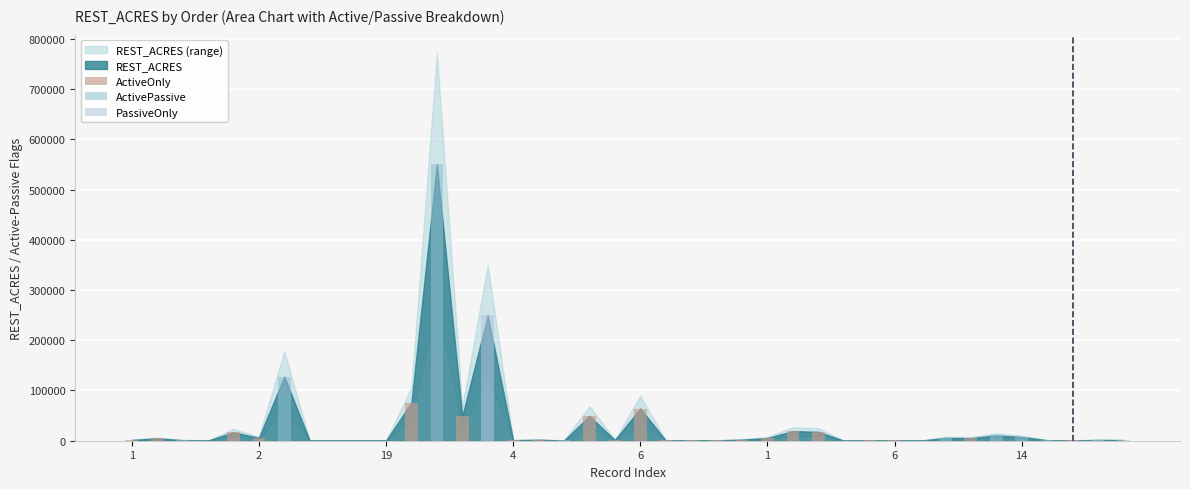

Are the bars horizontal?

No